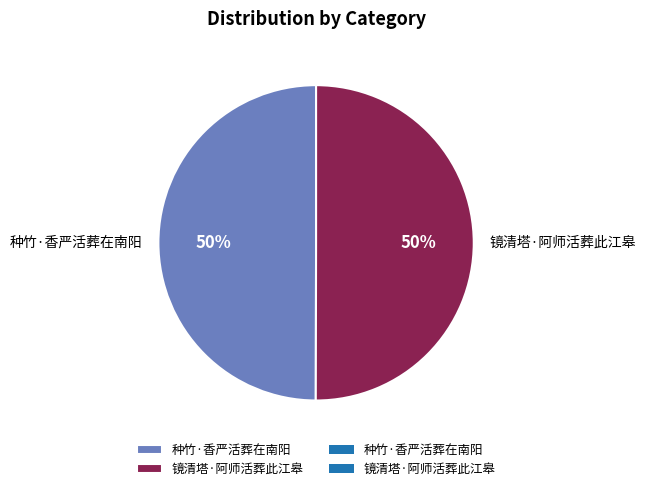

What percentage is the 镜清塔·阿师活葬此江皋 slice, to the nearest percent?

50%